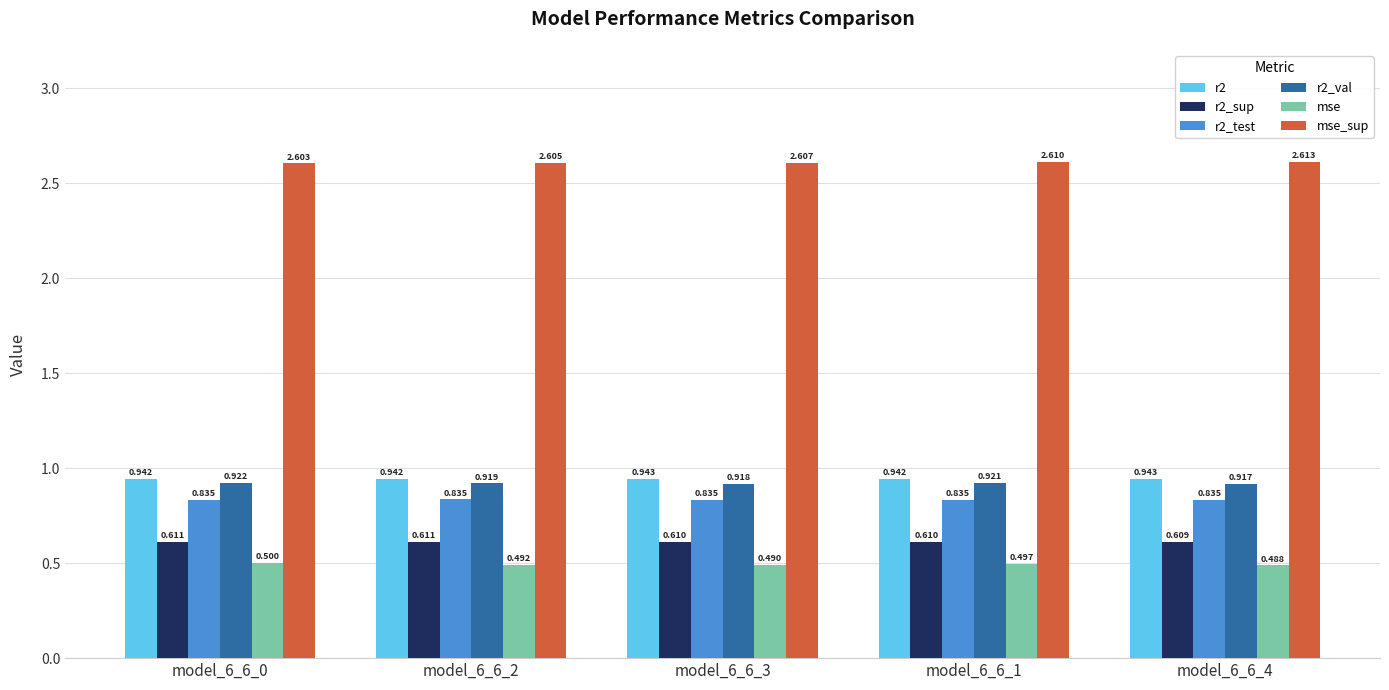

At which category is the sum across all series the highest?

model_6_6_1